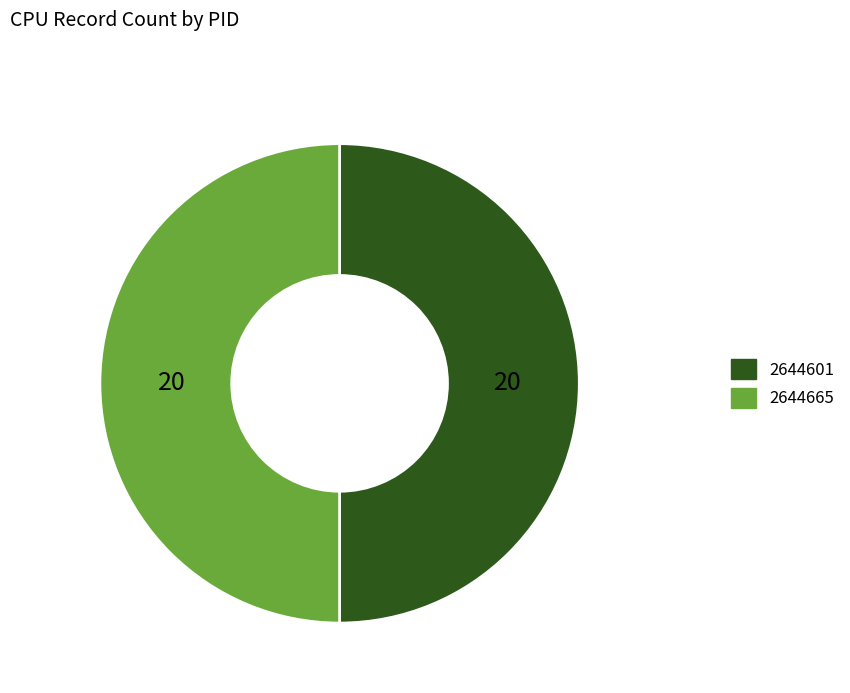

How many segments does this pie chart have?

2